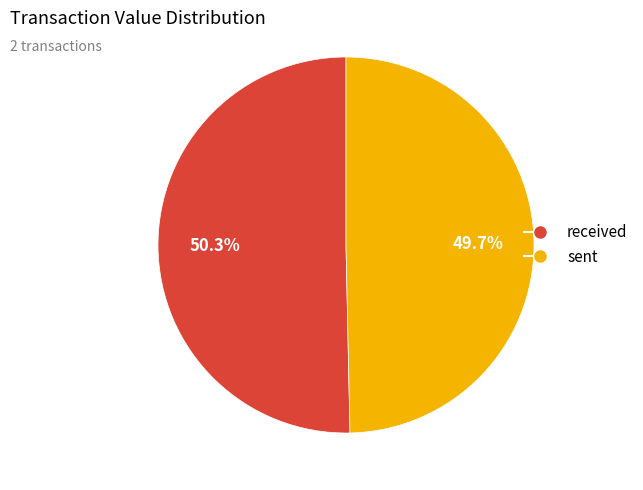

Does received account for over 50% of the chart?

Yes